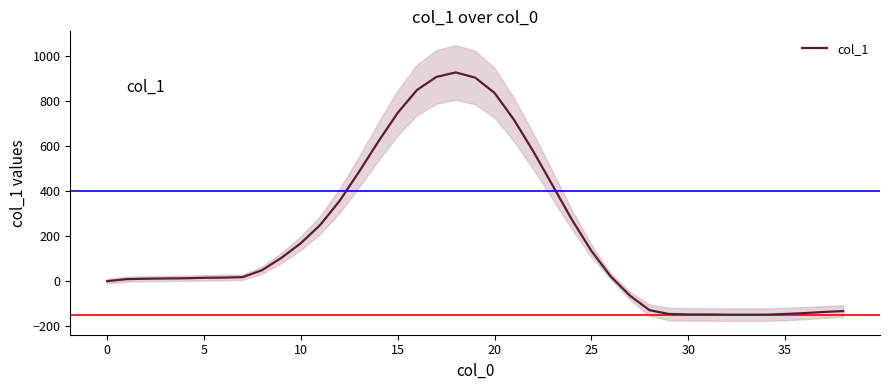

What is the minimum value for col_1?

-149